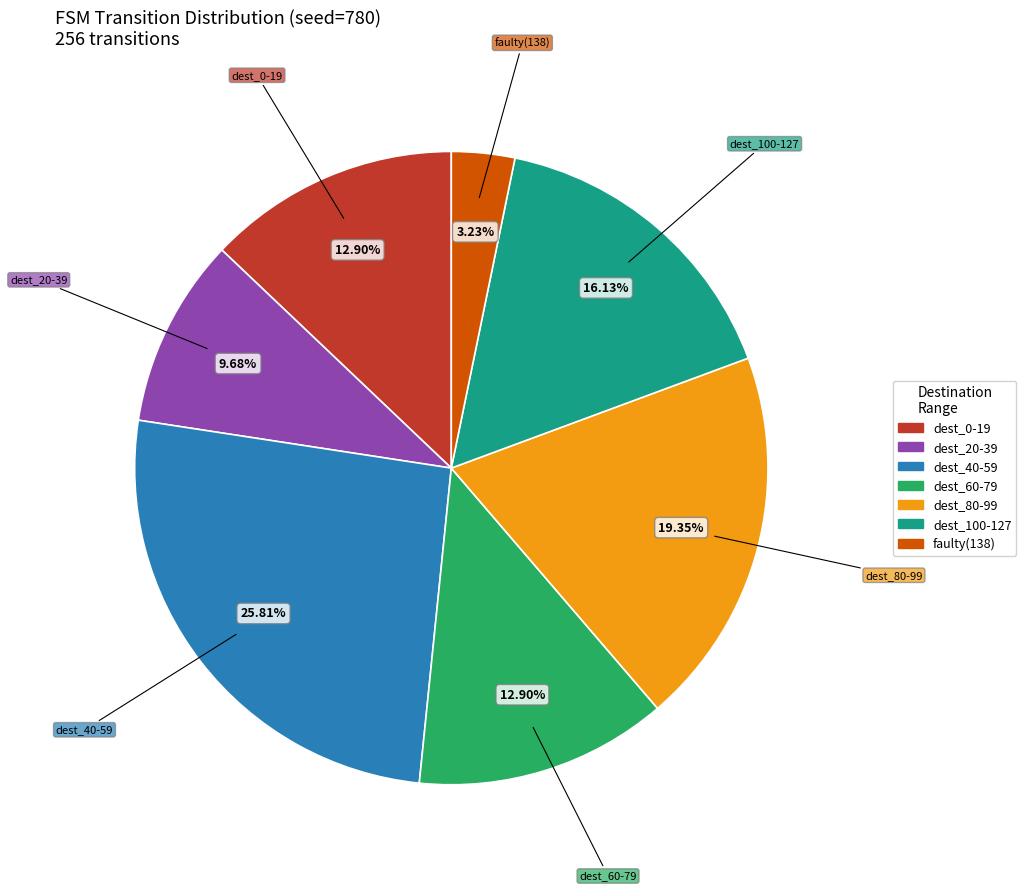

Is there any slice that represents more than half of the pie?

No